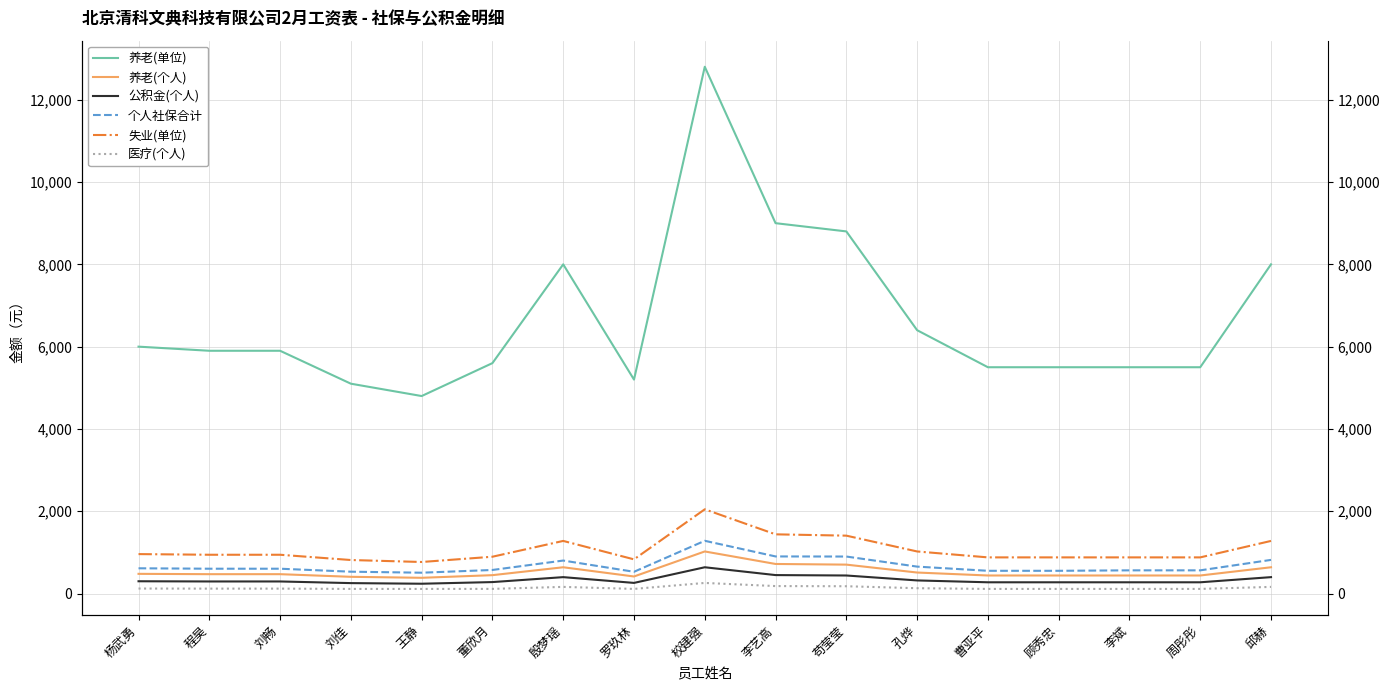

Where is 失业(单位) nearest to the value 1408?

苟莹莹